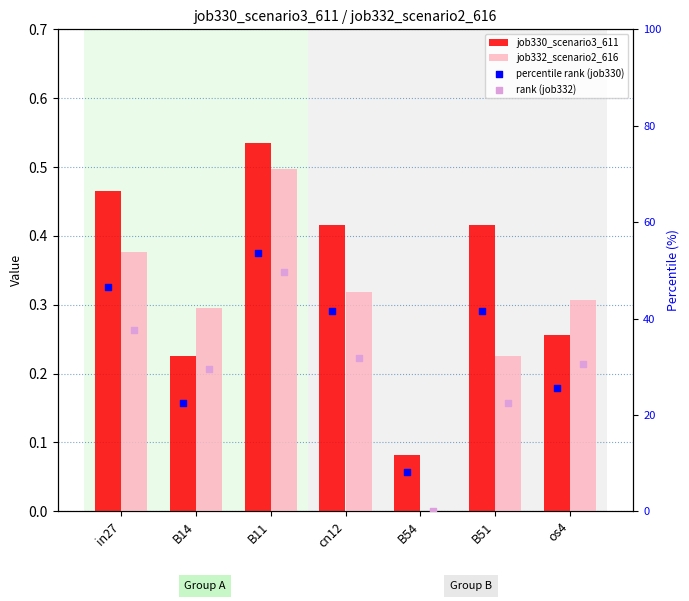

Is the value of rank (job332) at B54 greater than the value of job332_scenario2_616 at cn12?

No